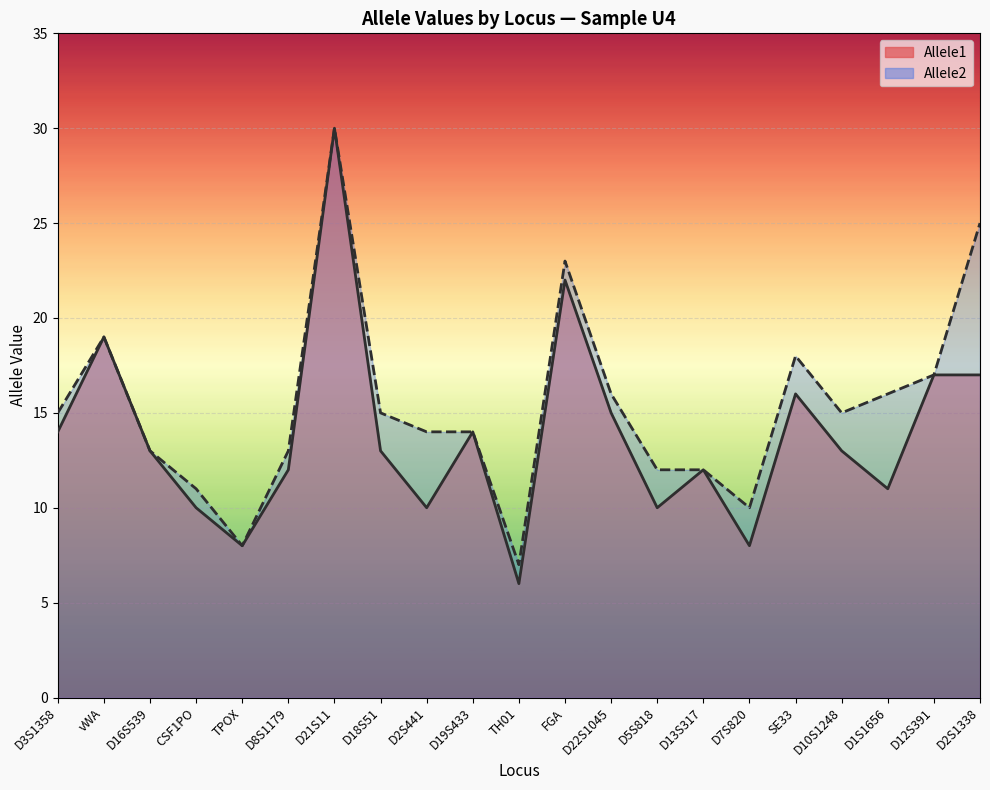

What are all the series names shown in the legend?

Allele1 line, Allele2 line